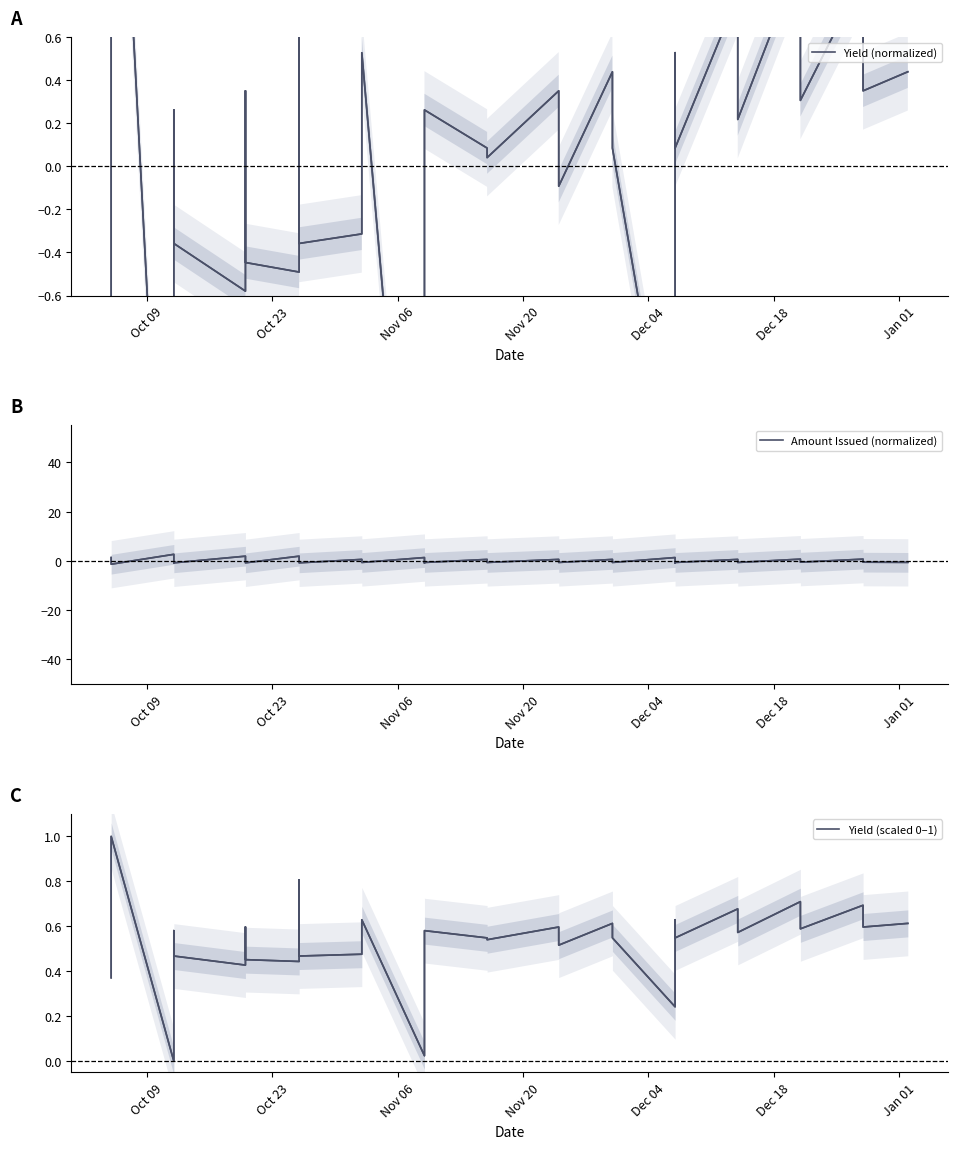

How many interior local valleys does the Amount Issued (normalized) series have?

13